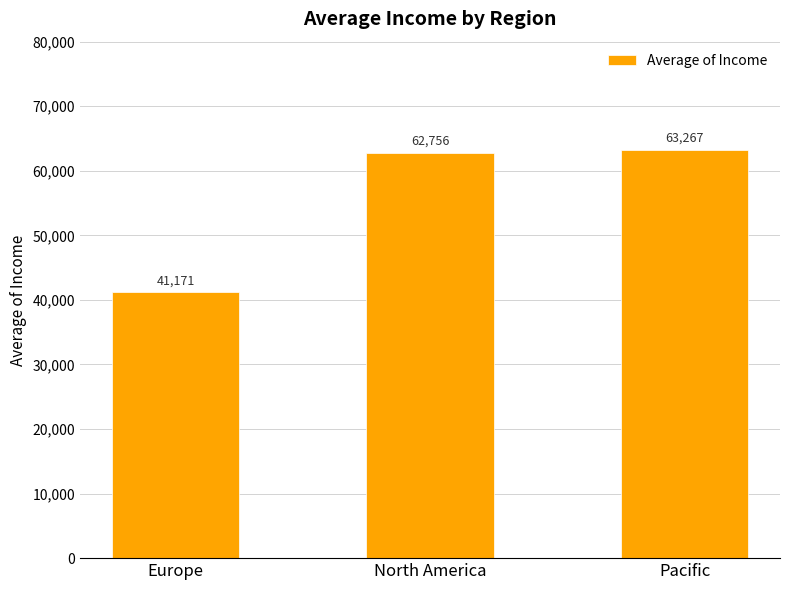

What is the label of the 3rd bar from the right?

Europe